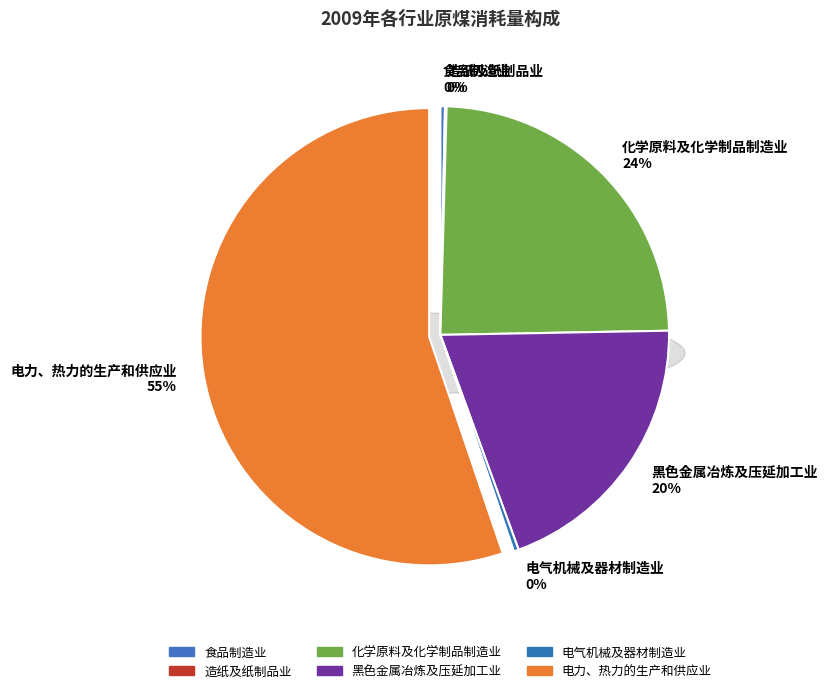

Which category has the smallest portion of the pie?

造纸及纸制品业